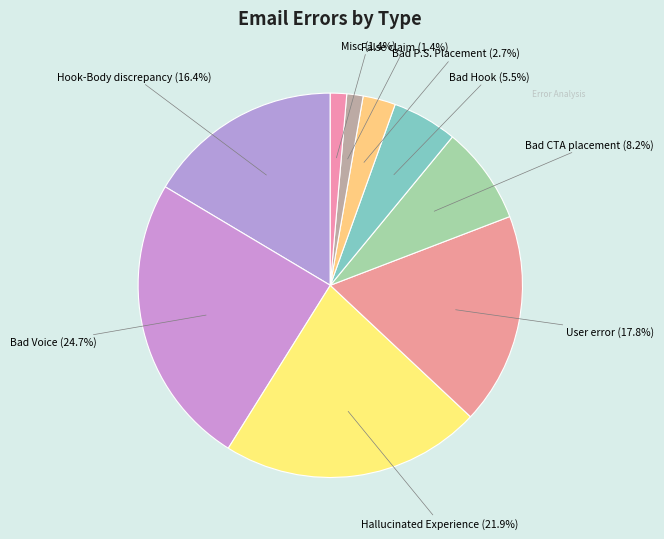

How many slices are in this pie chart?

9